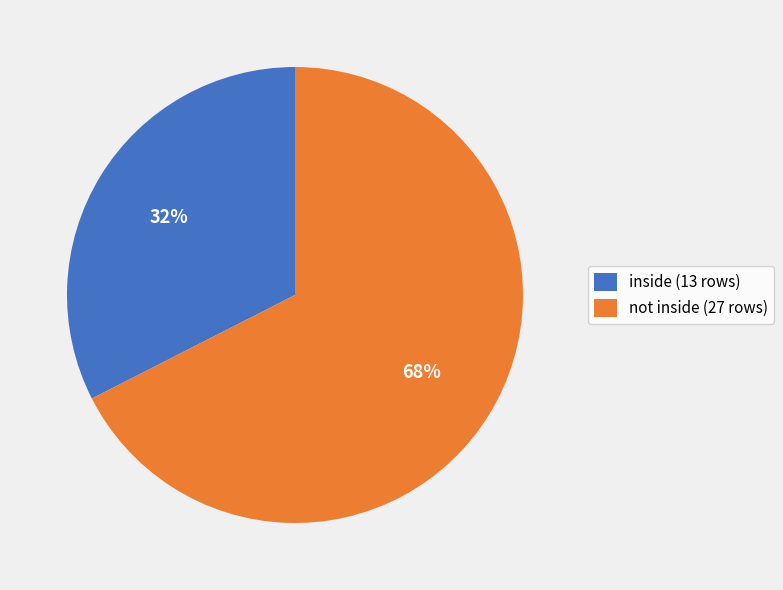

Rank the categories by value from lowest to highest.

inside (13 rows), not inside (27 rows)